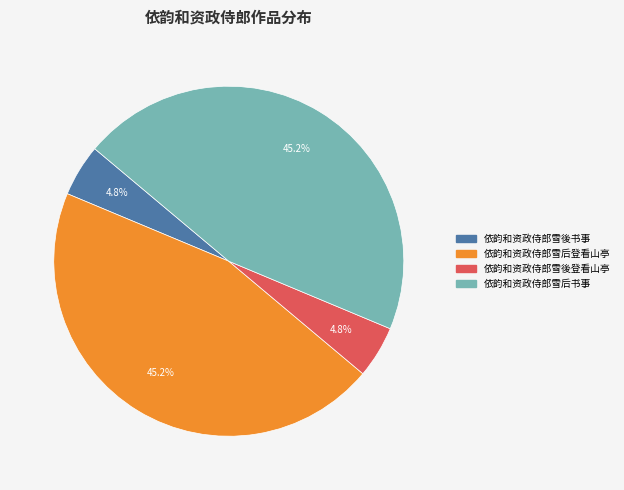

The 依韵和资政侍郎雪後书事 slice represents 12% of the pie. True or false?

False